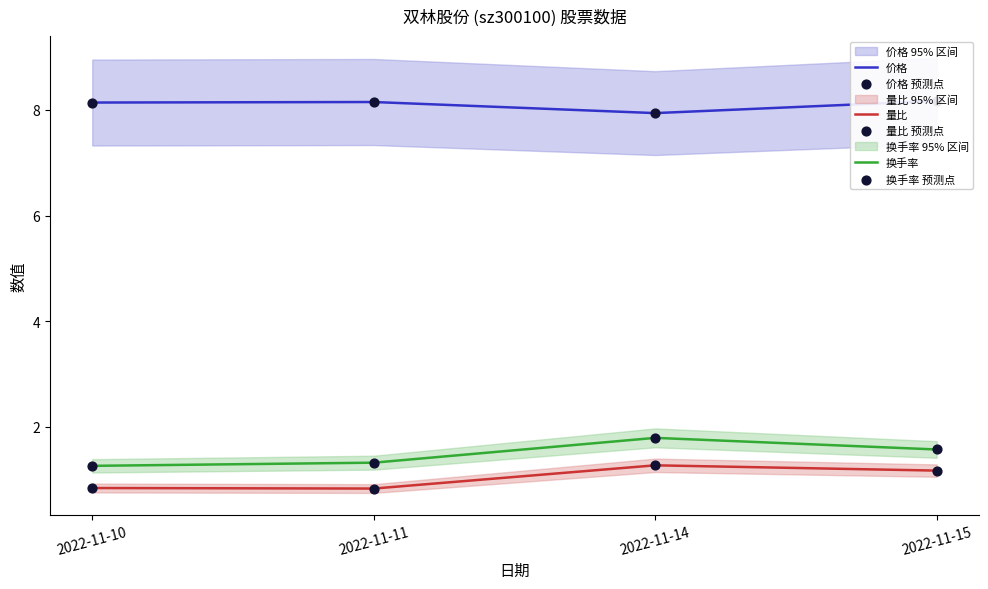

What are all the series names shown in the legend?

价格, 量比, 换手率, 价格 预测点, 量比 预测点, 换手率 预测点